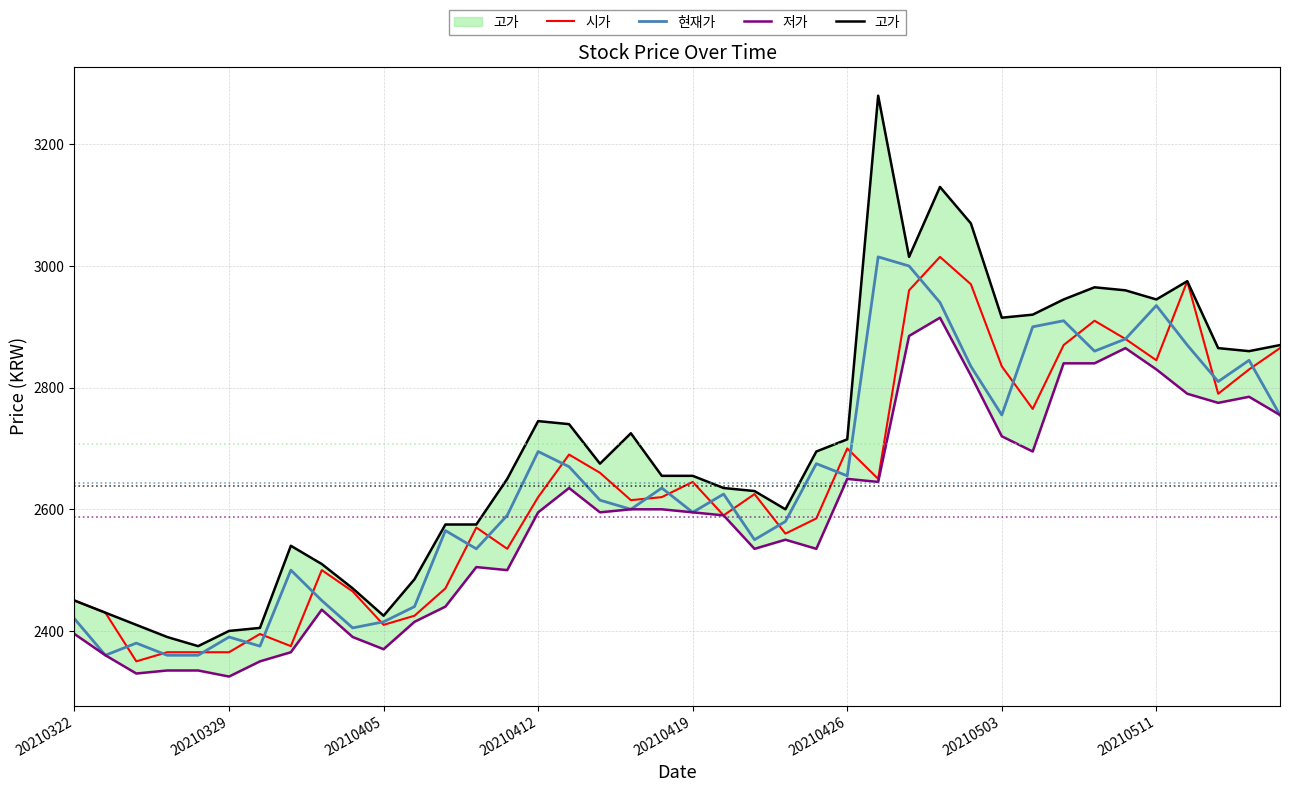

Is it true that 고가 equals 2450 at 20210322?

True